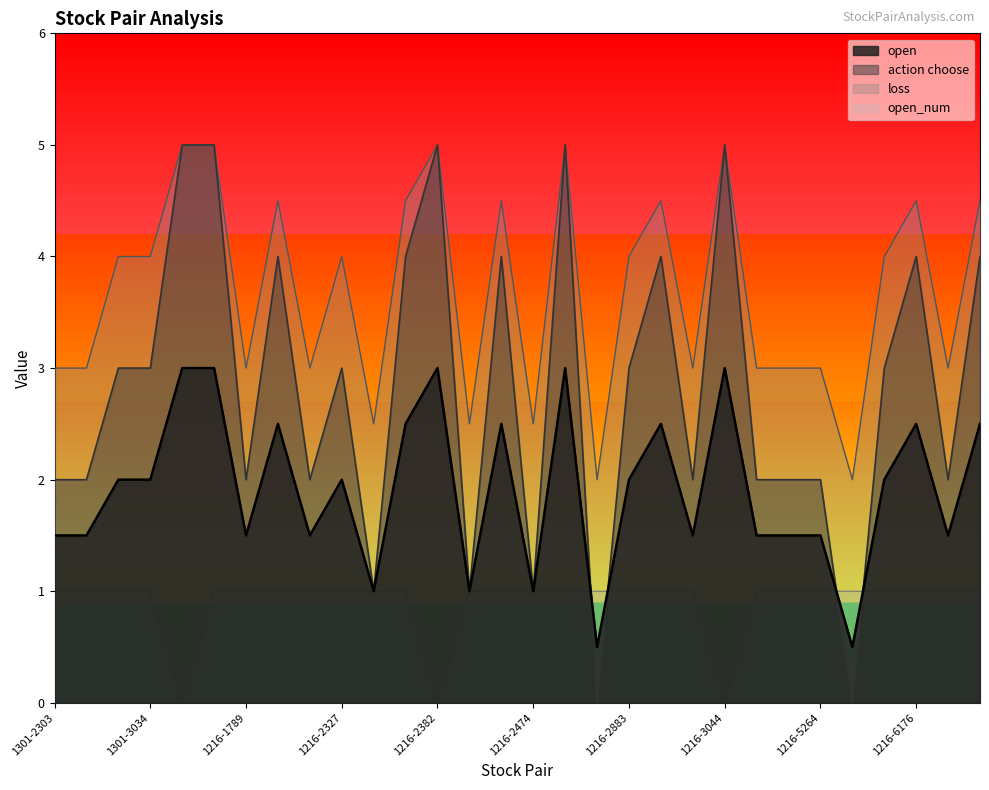

How many lines are shown in the chart?

4